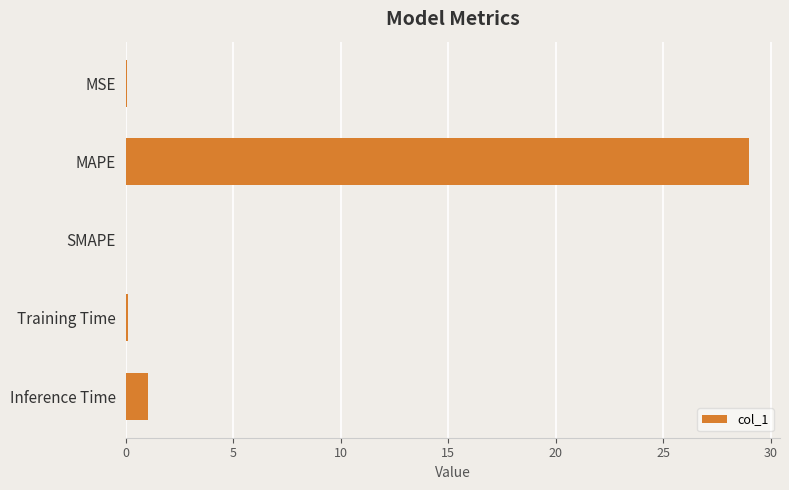

What is the ratio of the value at MAPE to the value at Inference Time?

27.6